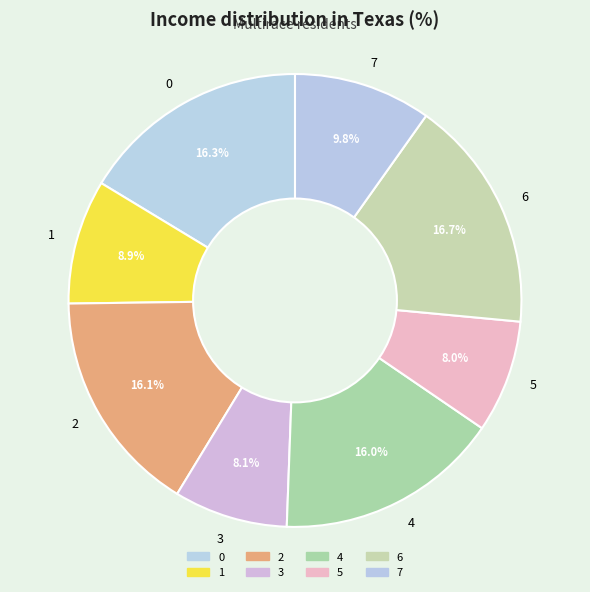

Does 3 represent more than half of the total?

No